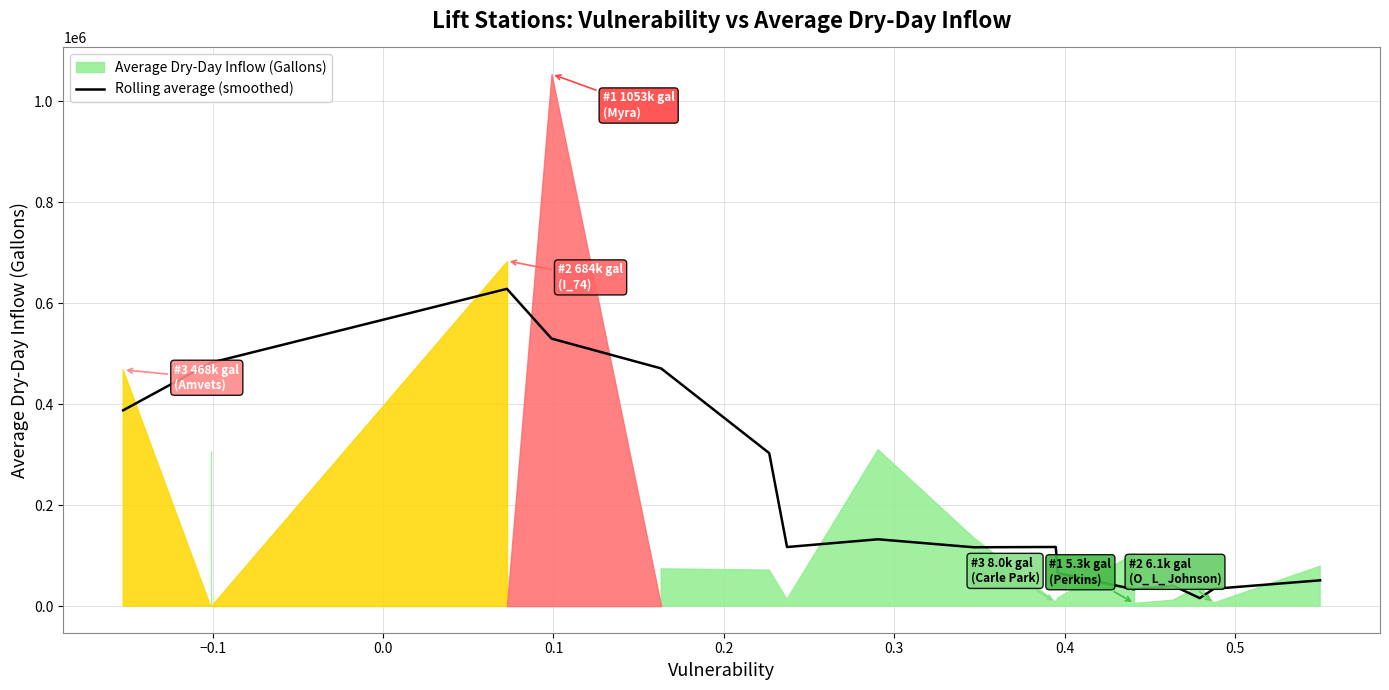

What is the highest value of the Rolling average (smoothed) series?

628164.3